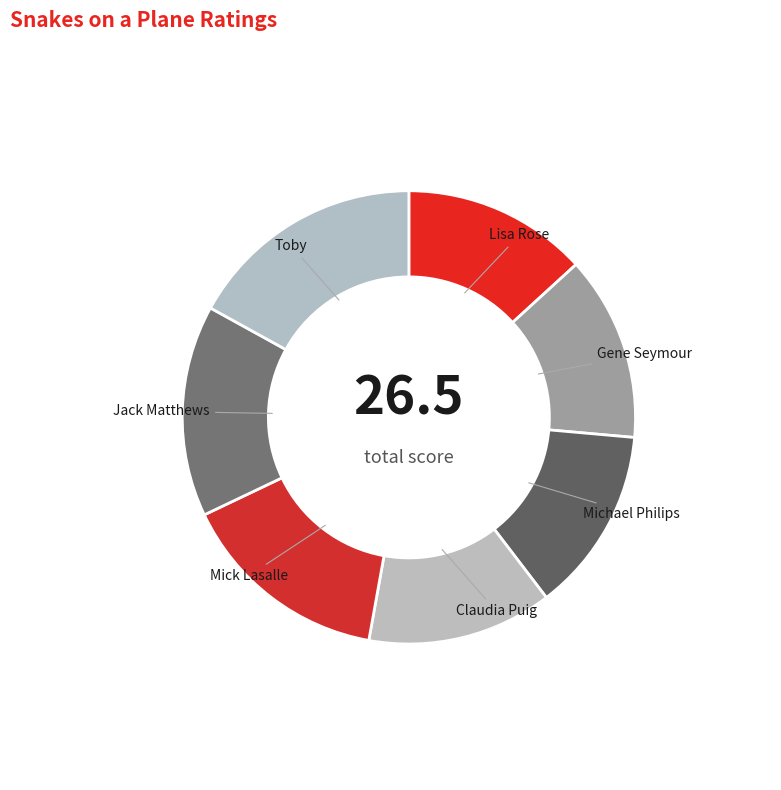

Is there a majority slice in this chart?

No